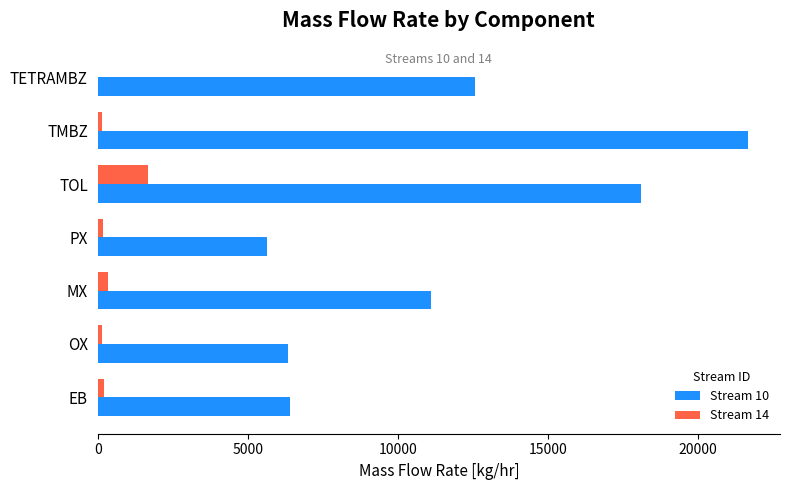

What is the highest value of the Stream 14 series?

1692.2